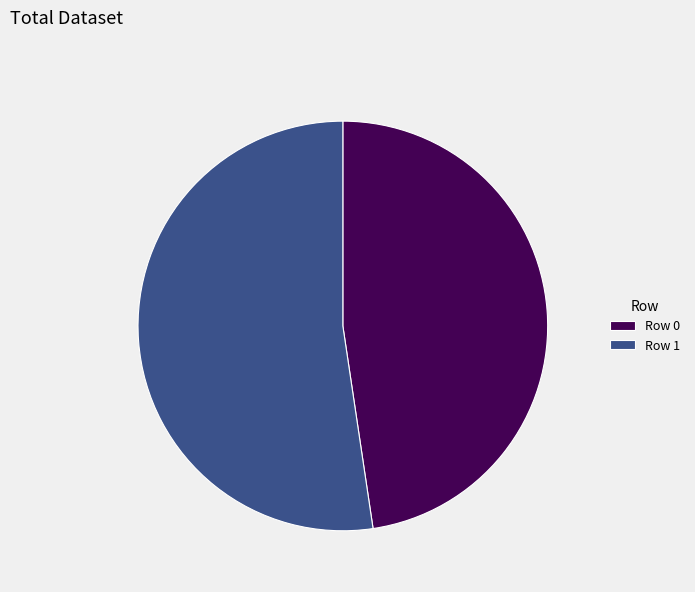

The Row 0 slice represents 37% of the pie. True or false?

False